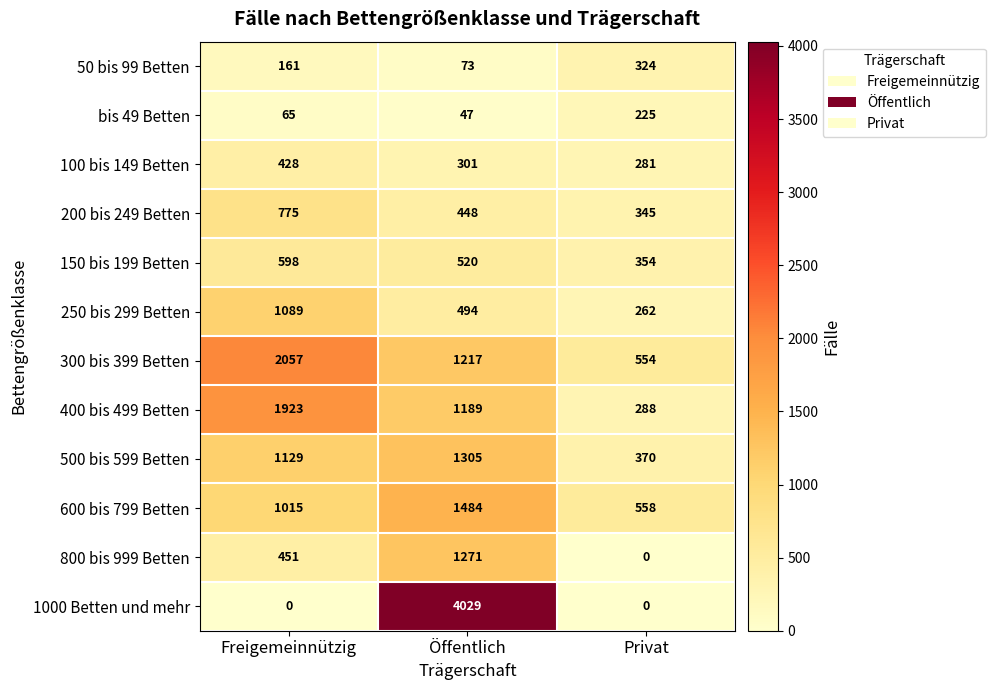

What is the average value of the 100 bis 149 Betten series?

337